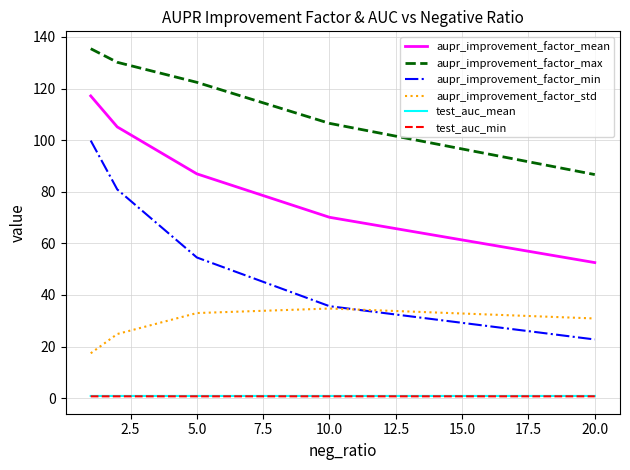

True or false: aupr_improvement_factor_mean and aupr_improvement_factor_min cross at least once.

False